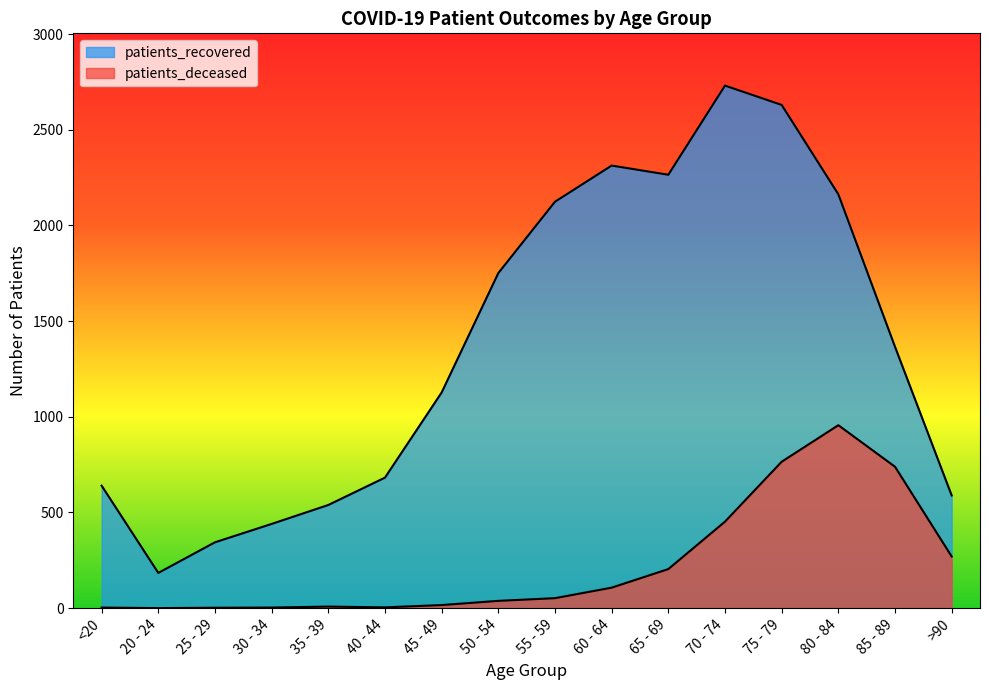

True or false: patients_recovered has more than 1 interior local peaks.

True